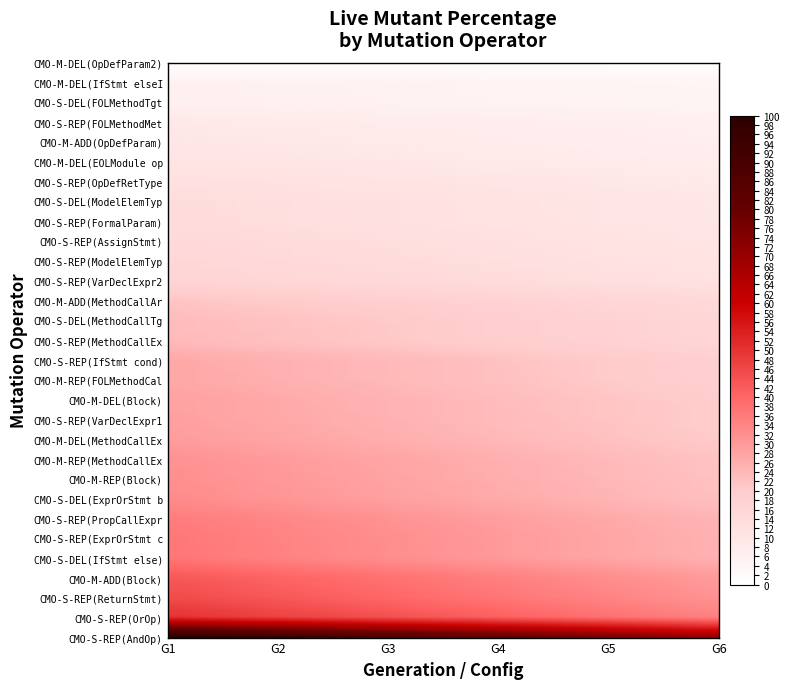

Reading right to left, list all the values displayed in this chart.

29=1.4	28=5.9	27=6.1	26=9.0	25=9.7	24=10.7	23=12.4	22=13.7	21=13.8	20=14.8	19=15.6	18=16.9	17=21.5	16=23.2	15=23.5	14=27.0	13=27.1	12=28.4	11=28.6	10=29.4	9=31.4	8=31.9	7=32.5	6=35.6	5=36.5	4=36.6	3=42.8	2=45.2	1=50.0	live_p=100.0